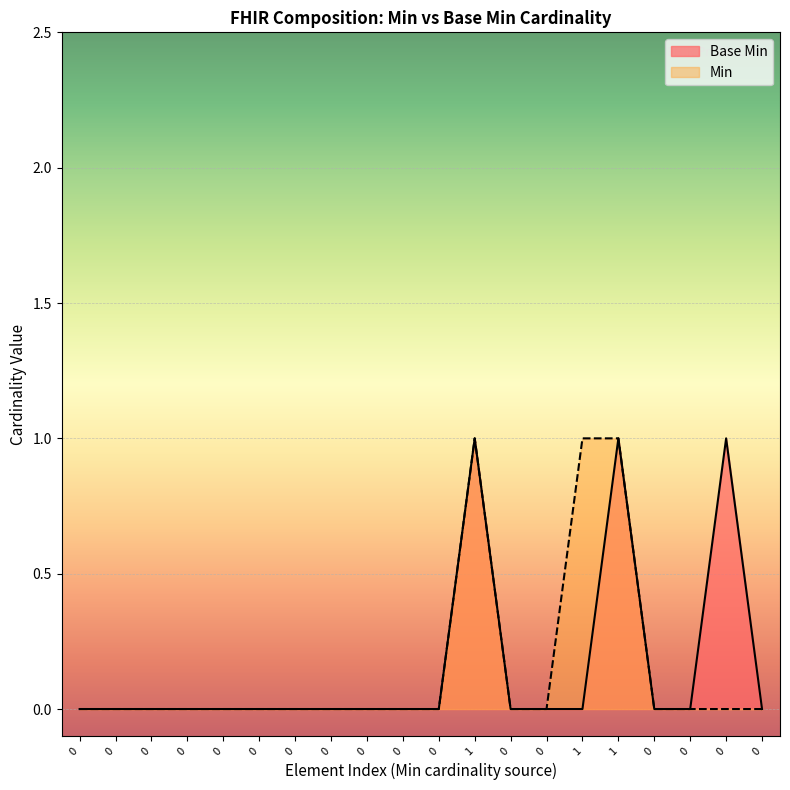

What is the difference between the maximum and minimum values?

1